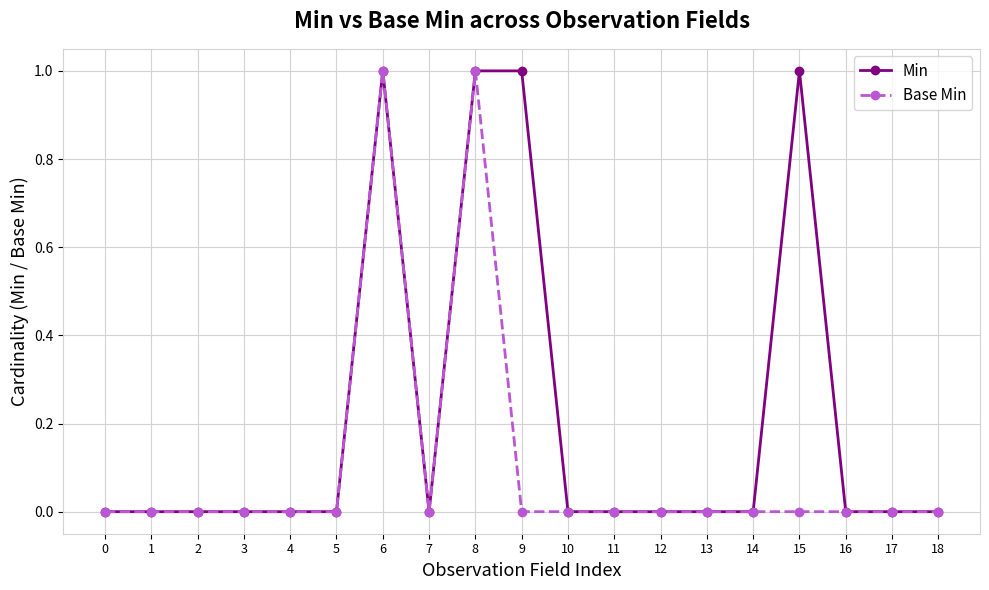

Rank the series by their average value, from highest to lowest.

Min, Base Min